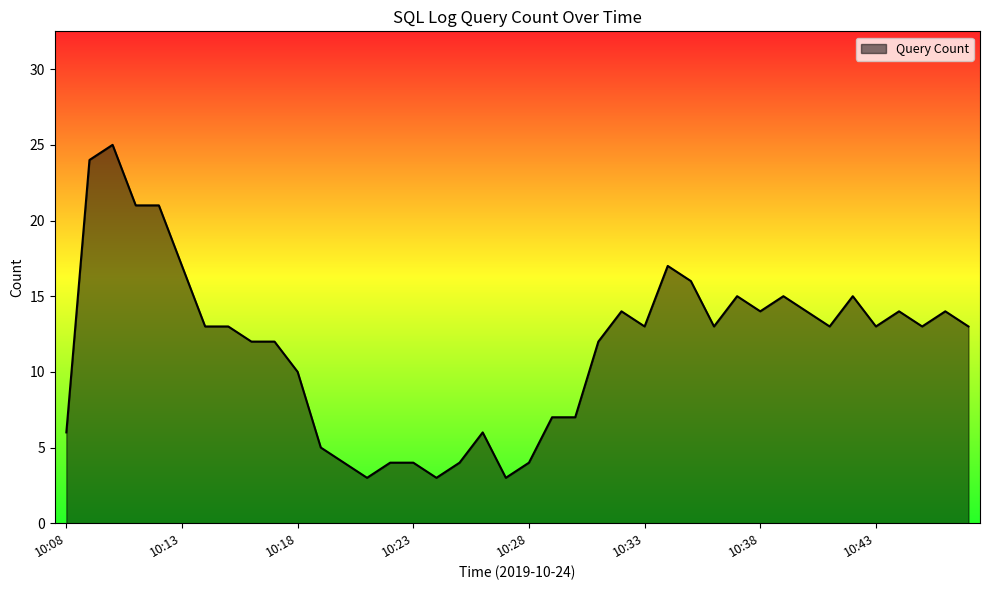

What is the maximum value shown in the chart?

25